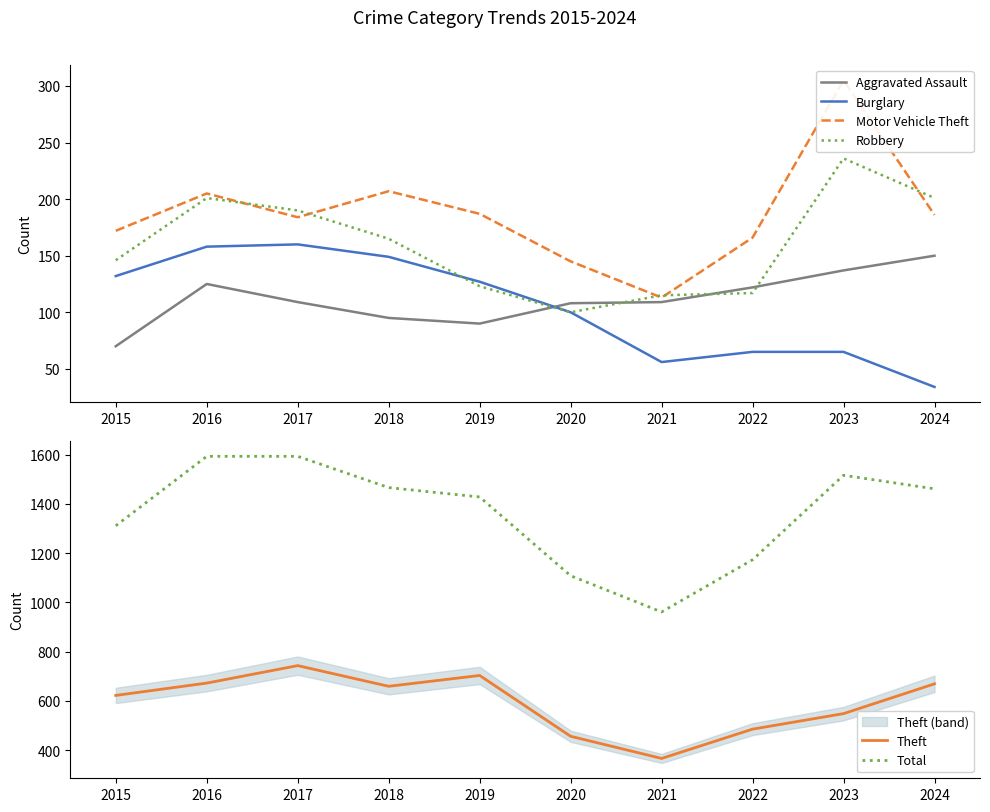

Is it true that Theft equals 659 at 2018?

True